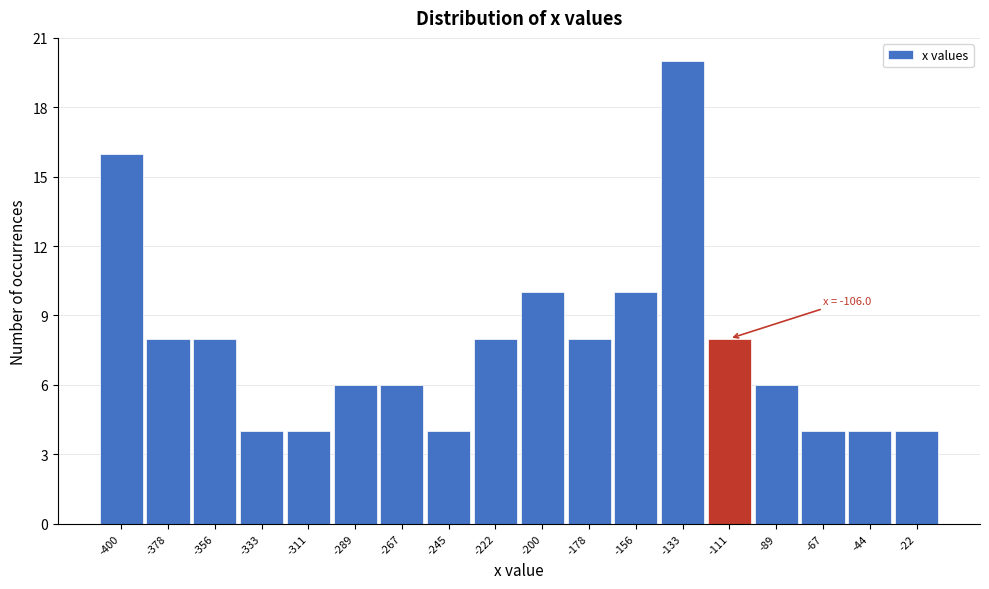

Reading right to left, list all the values displayed in this chart.

-22=4	-44=4	-67=4	-89=6	-111=8	-133=20	-156=10	-178=8	-200=10	-222=8	-245=4	-267=6	-289=6	-311=4	-333=4	-356=8	-378=8	-400=16